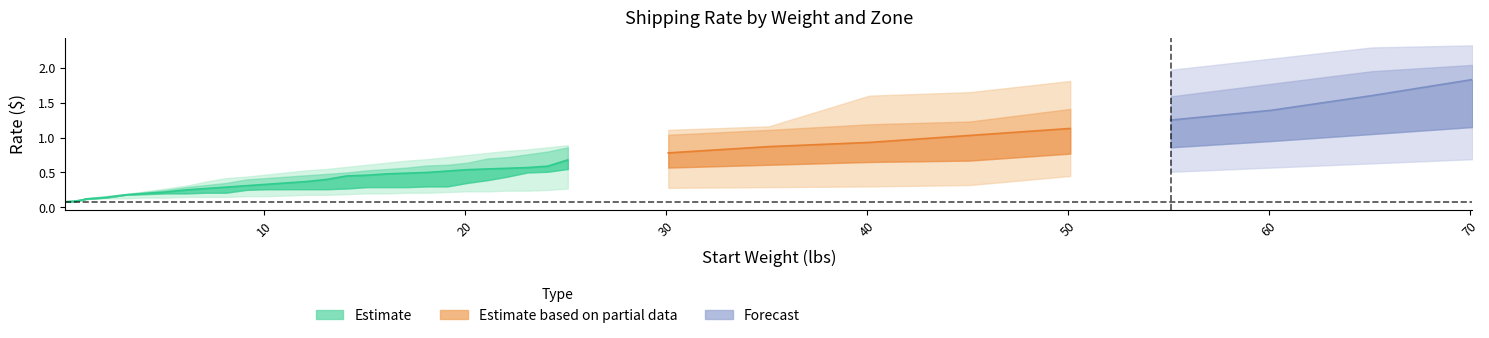

Count the number of categories in the chart.

37